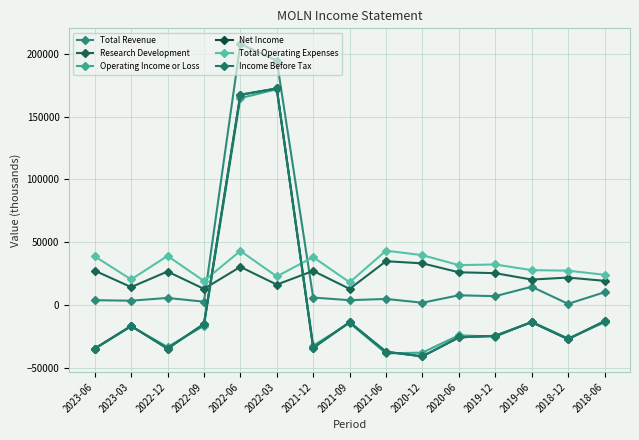

What is the difference between the Income Before Tax values at 2019-12 and 2018-06?

11600